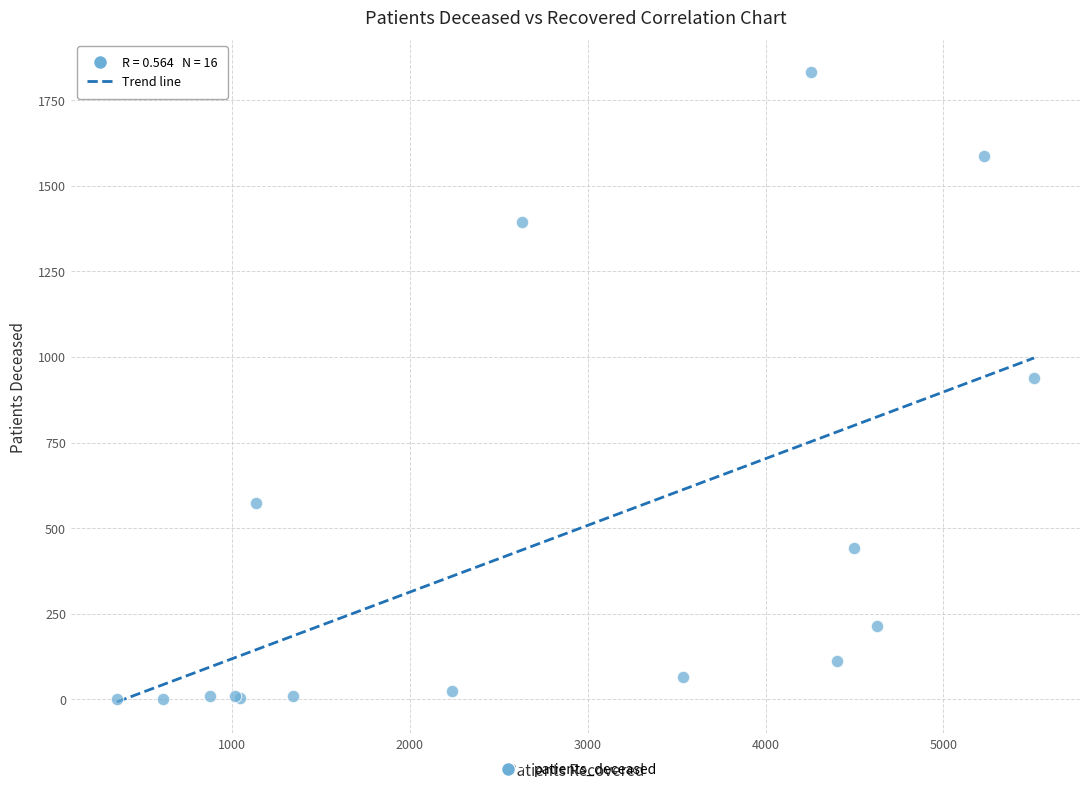

What Y value in the scatter plot is closest to 917?

938